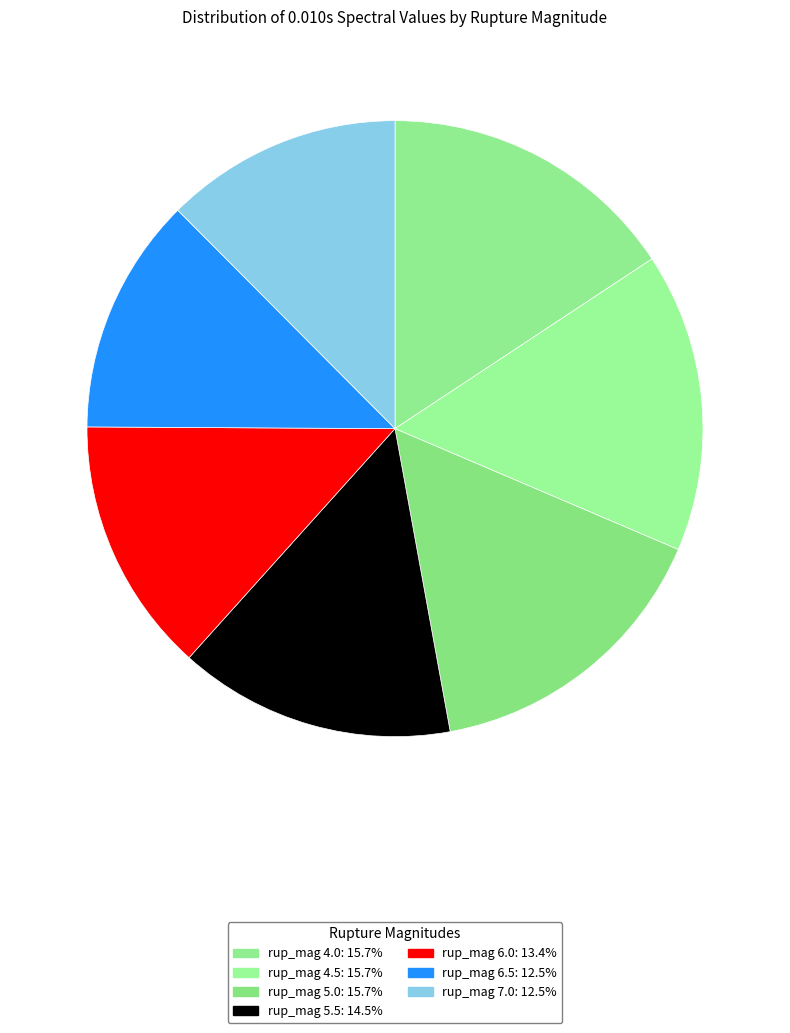

Does any single category account for the majority?

No